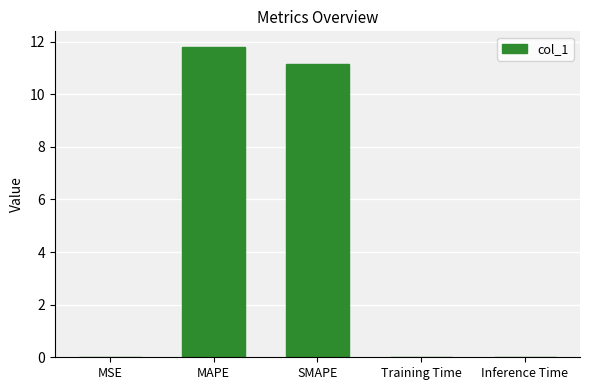

Is it true that the value at MAPE is 11.8?

True